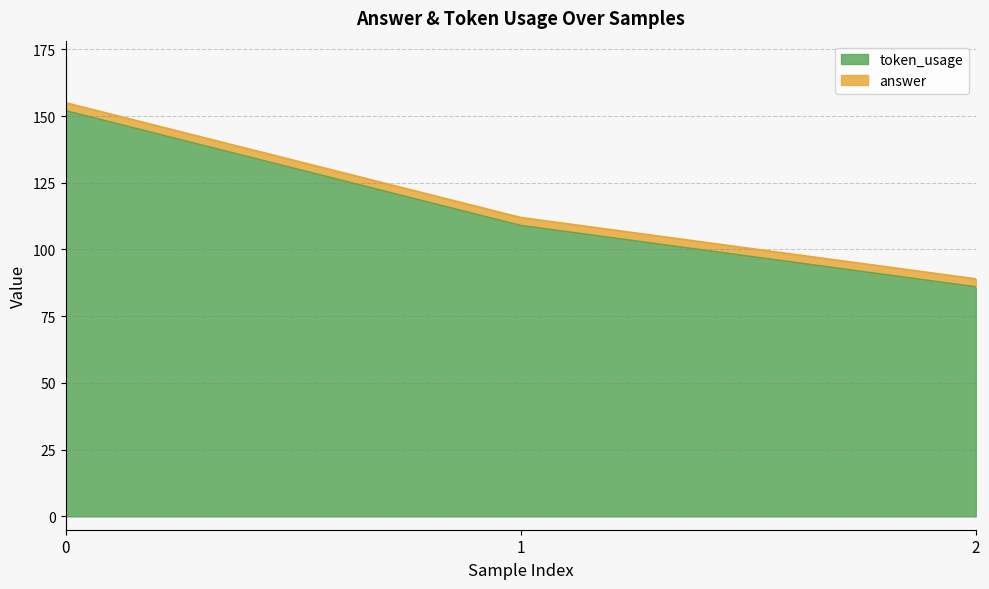

List the labels in order of value, smallest first.

2, 1, 0